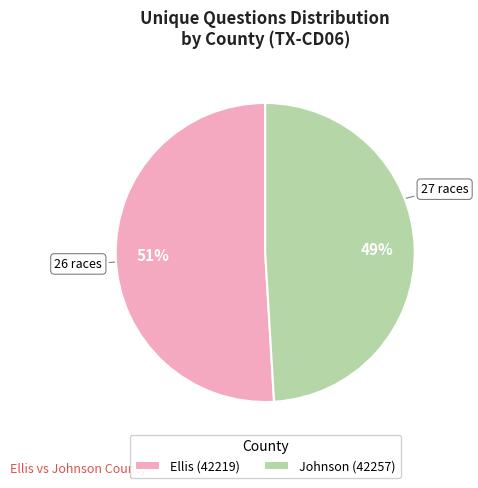

To the nearest percent, what is the average slice percentage?

50%